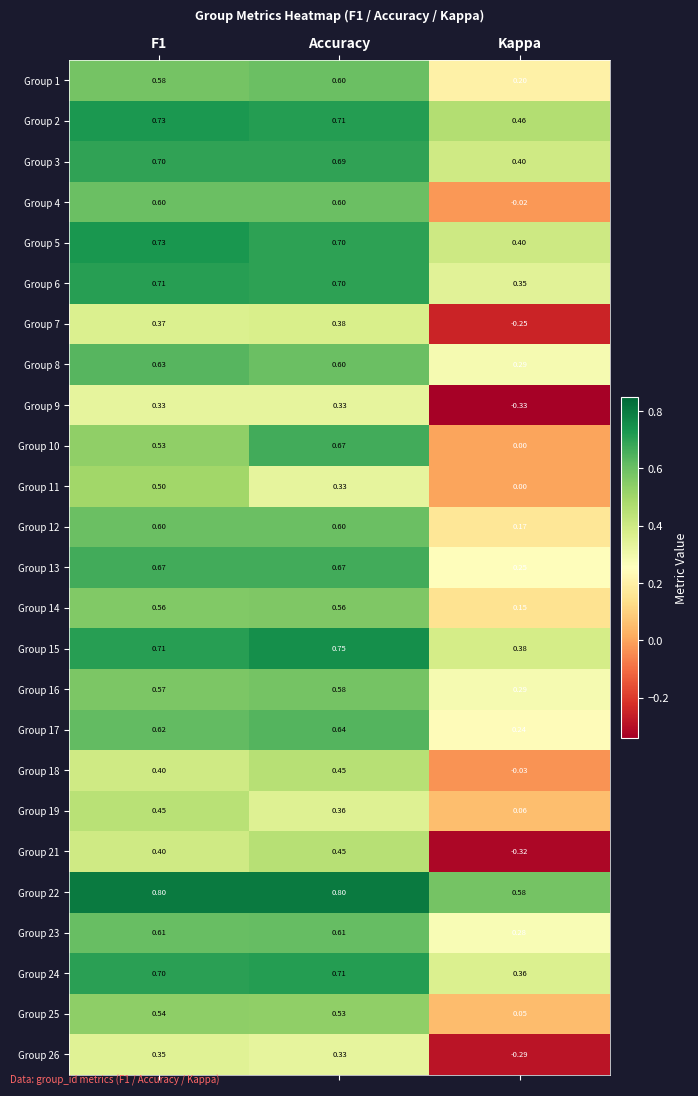

Is the value of Group 4 at Kappa greater than the value of Group 24 at Kappa?

No